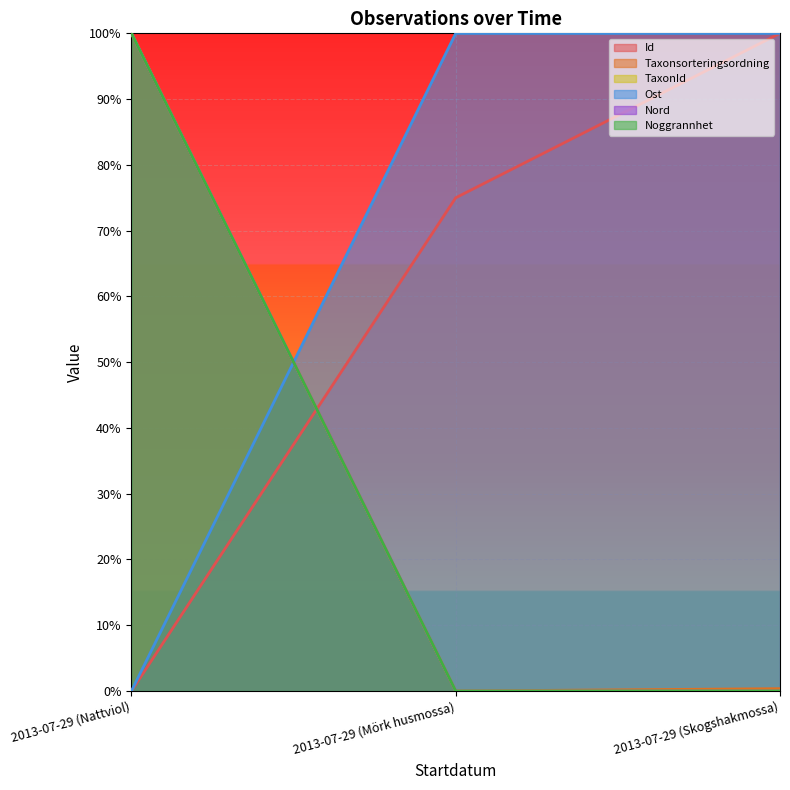

List the labels in order of Nord value, largest first.

2013-07-29 (Mörk husmossa), 2013-07-29 (Skogshakmossa), 2013-07-29 (Nattviol)